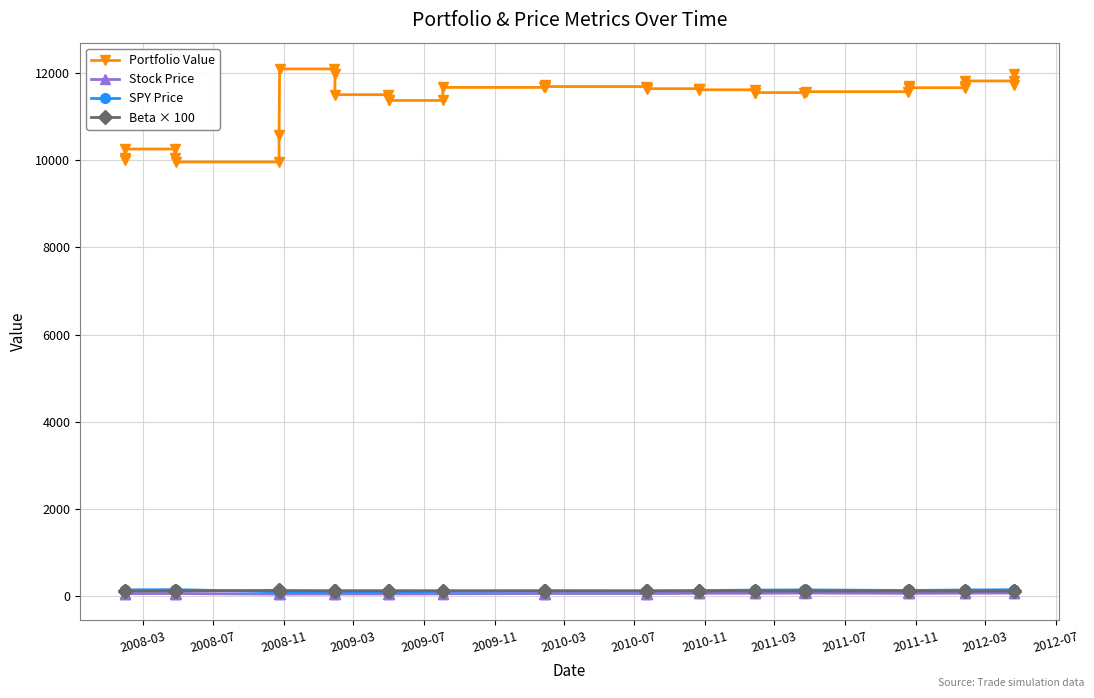

Is it true that Beta × 100 equals 104.5 at 2008-03?

True